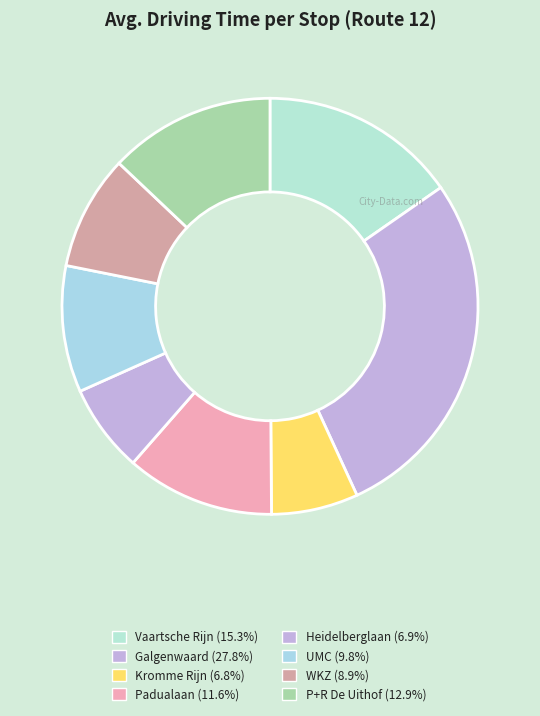

To the nearest percent, what portion does Padualaan represent?

12%